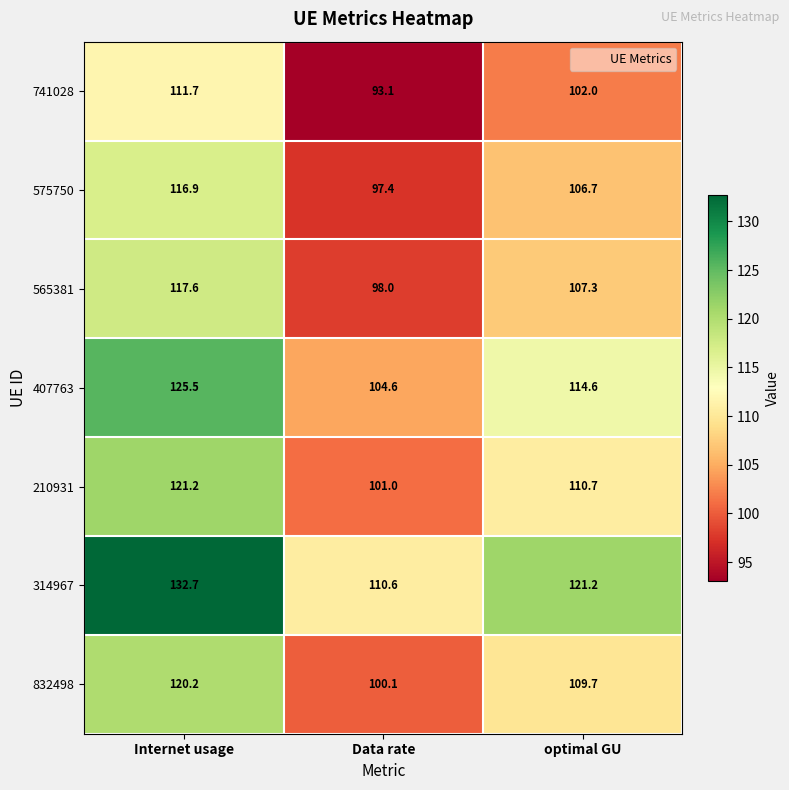

At how many categories does at least one series exceed 94?

3